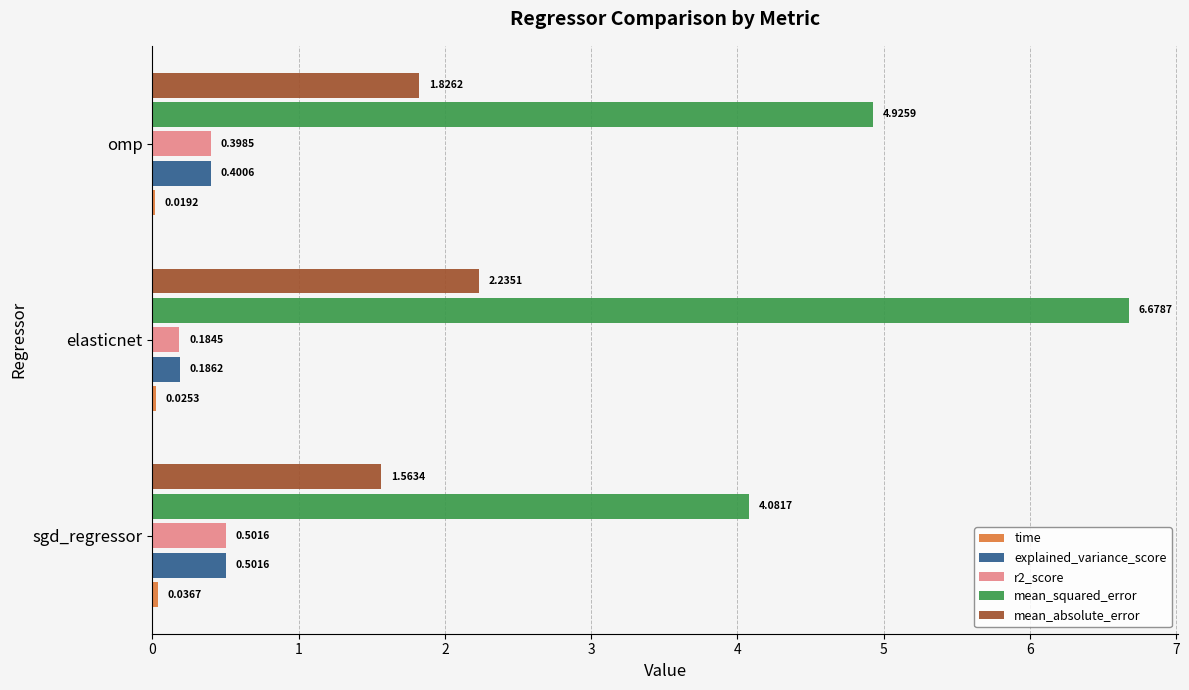

Which series has the largest total across all categories?

mean_squared_error